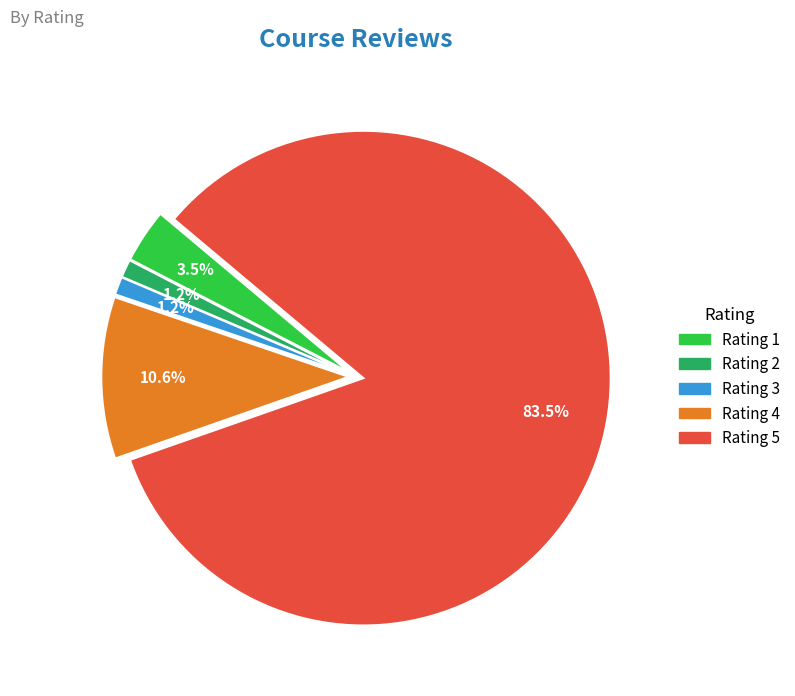

Is there a majority slice in this chart?

Yes